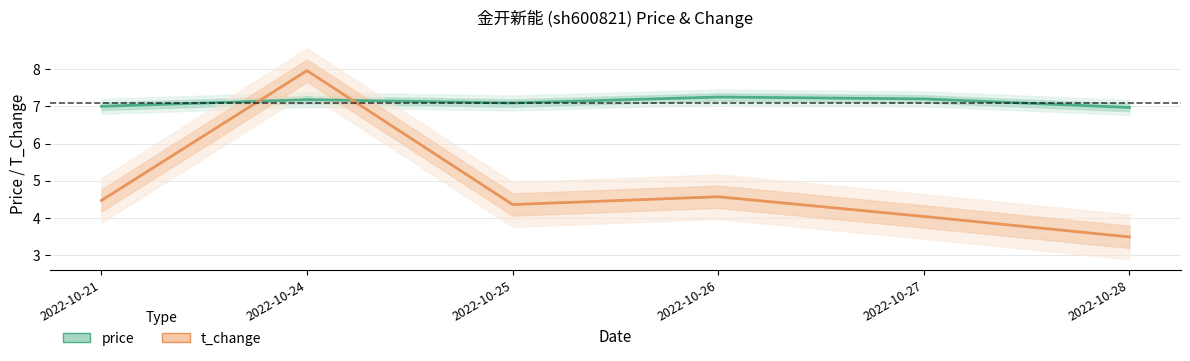

Reading left to right, what are all the values shown in this chart?

price: 2022-10-21=7.0	2022-10-24=7.2	2022-10-25=7.1	2022-10-26=7.2	2022-10-27=7.2	2022-10-28=7.0
t_change: 2022-10-21=4.5	2022-10-24=8.0	2022-10-25=4.4	2022-10-26=4.6	2022-10-27=4.0	2022-10-28=3.5